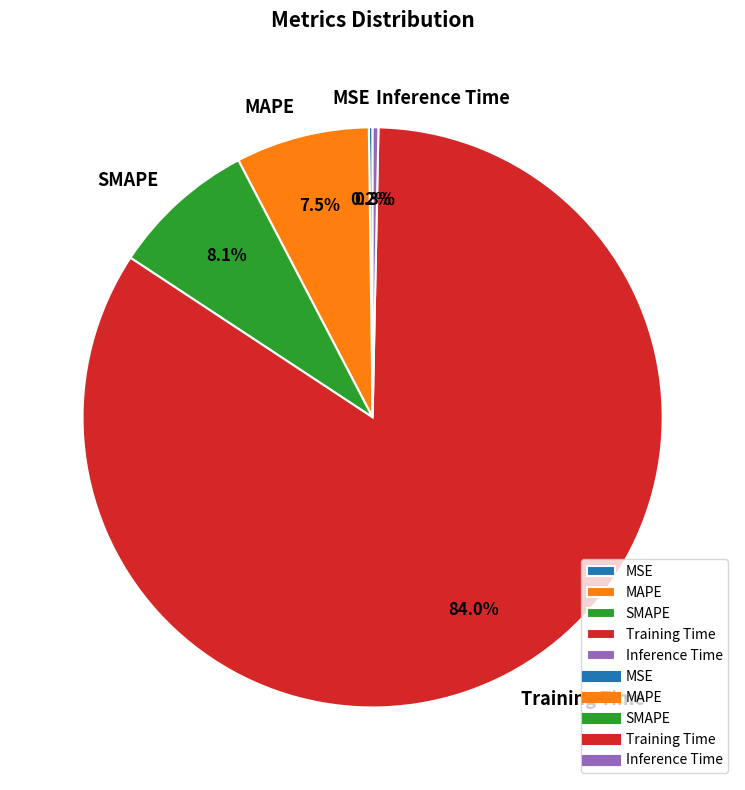

What portion of the pie excludes SMAPE?

91.9%